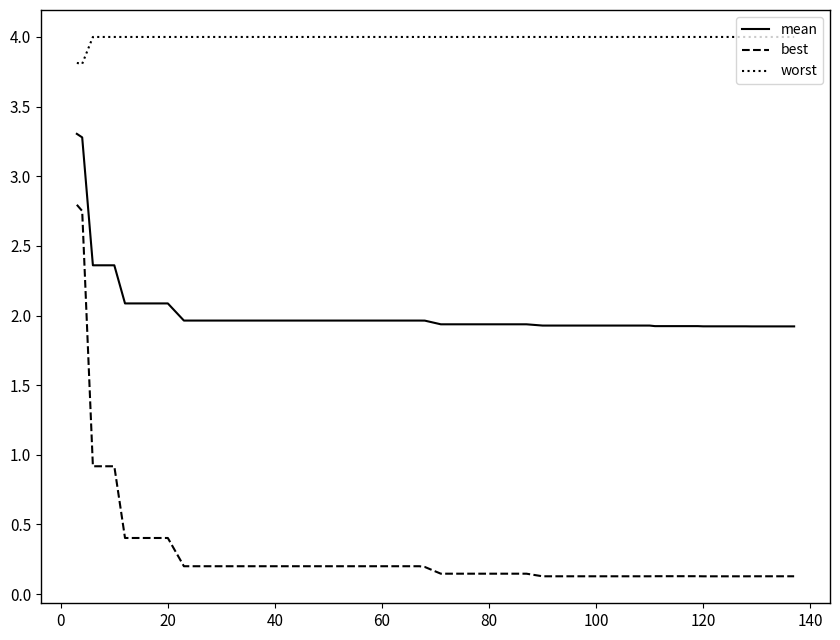

True or false: best and worst cross at least once.

False